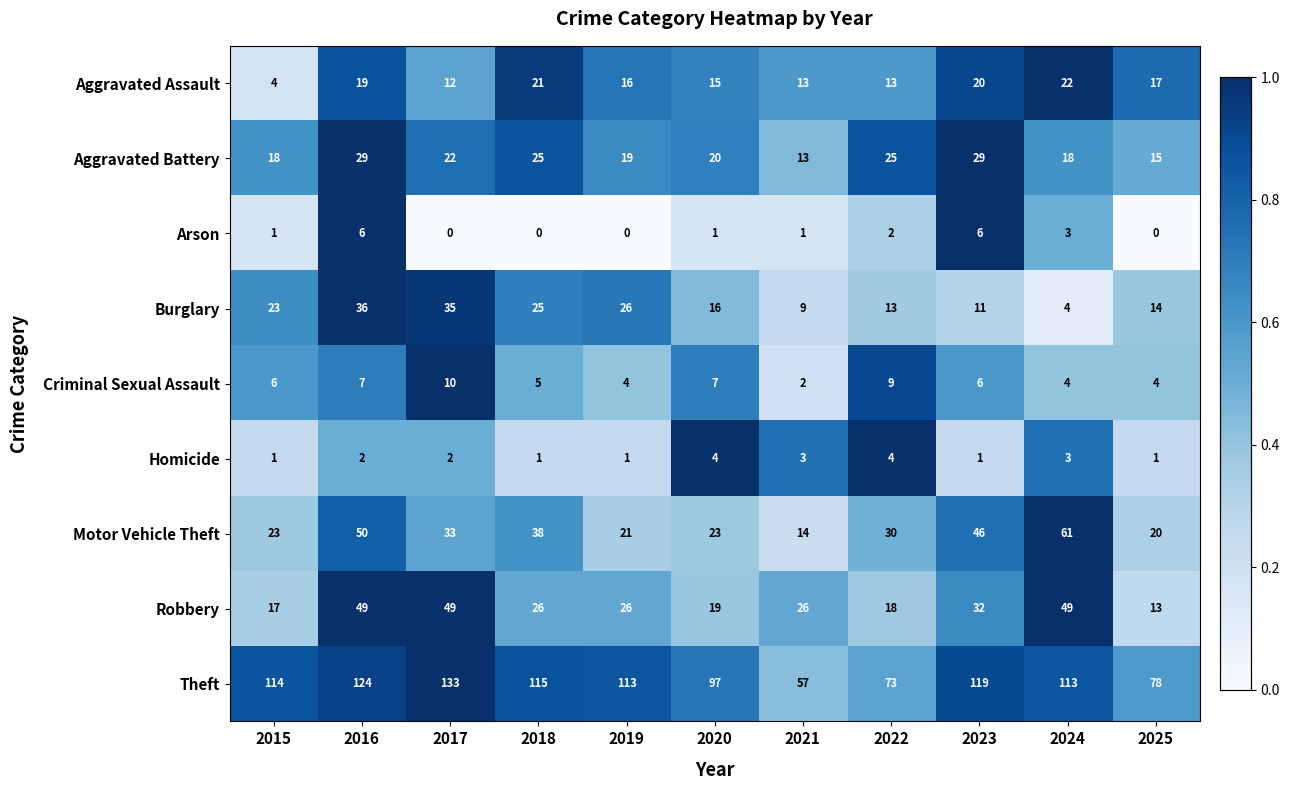

What value does the Burglary series have at 2018, to the nearest 5?

25